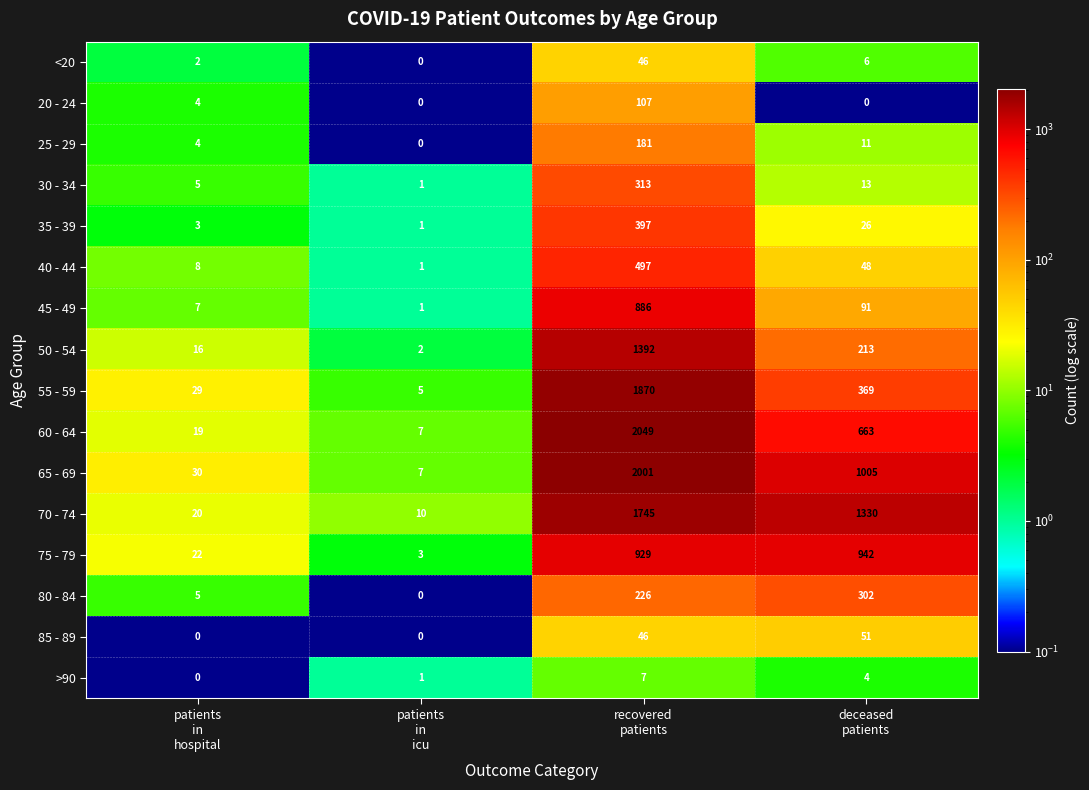

List the series in order of their peak value, lowest first.

>90, <20, 85 - 89, 20 - 24, 25 - 29, 80 - 84, 30 - 34, 35 - 39, 40 - 44, 45 - 49, 75 - 79, 50 - 54, 70 - 74, 55 - 59, 65 - 69, 60 - 64